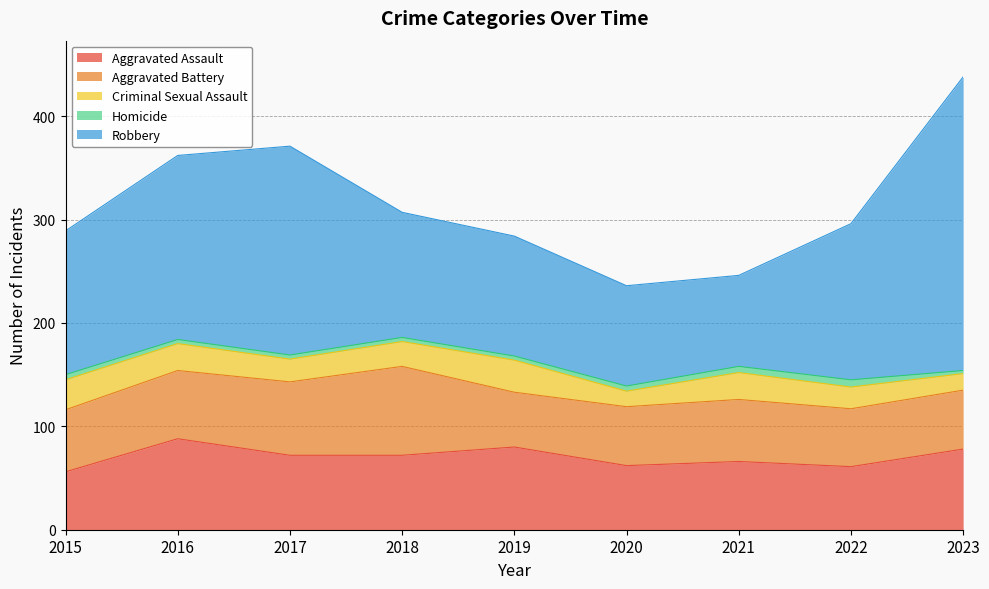

Where does the Aggravated Assault series first go above 72?

2016